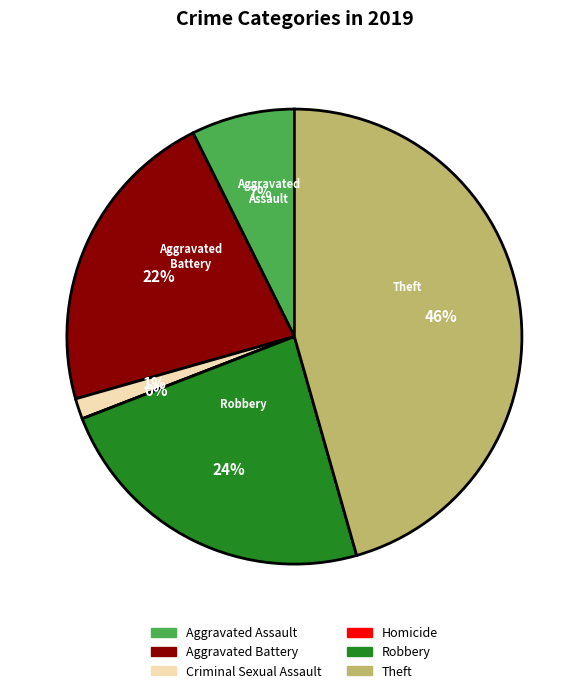

Rank the categories by value from highest to lowest.

Theft, Robbery, Aggravated Battery, Aggravated Assault, Criminal Sexual Assault, Homicide